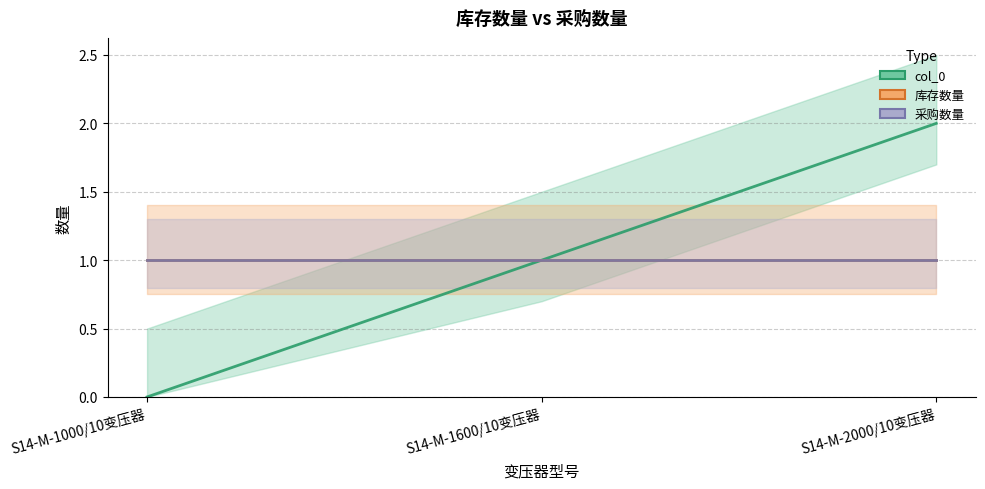

Which series has the largest range (max minus min)?

col_0